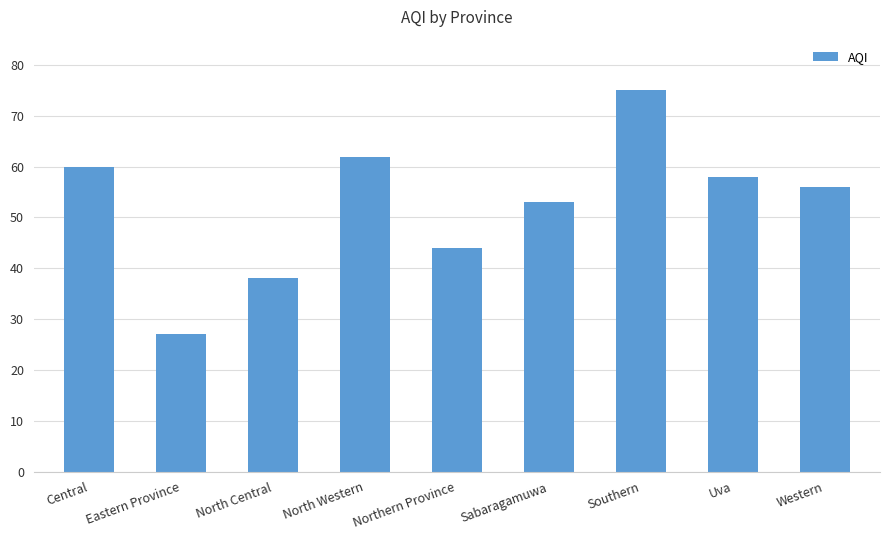

Reading left to right, what are all the values shown in this chart?

60	27	38	62	44	53	75	58	56